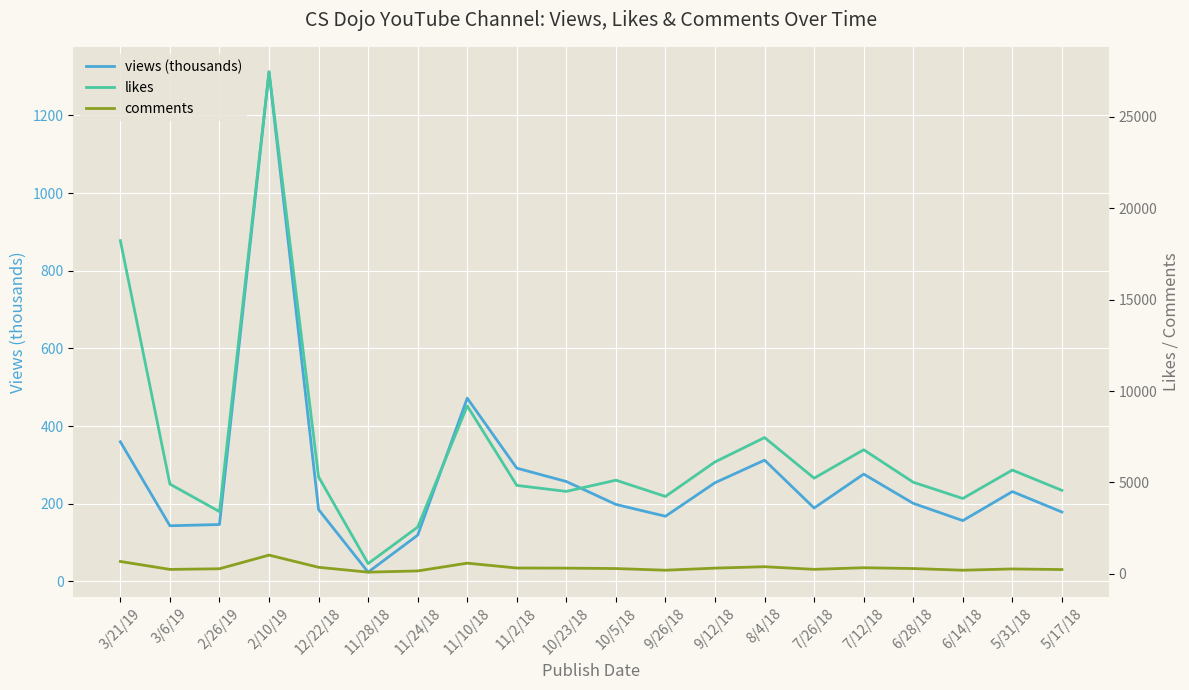

The value of views (thousands) at 11/10/18 is 321.9. True or false?

False